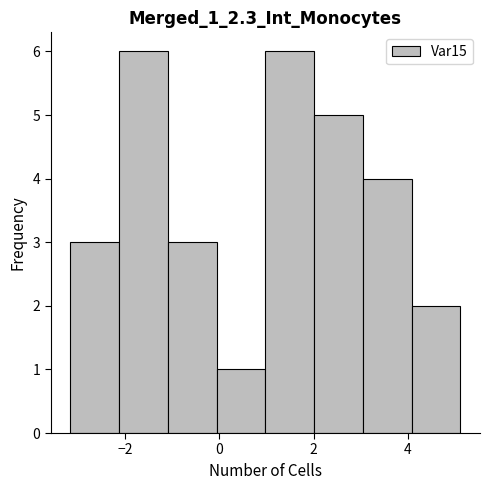

Reading left to right, list every bar in this chart as the range it spans on the x-axis followed by its height. Neither the bar edges nor the heights are printed on the chart, so give them approximately, as read against the axes.

-3.2 to -2.2: 3
-2.2 to -1.0: 6
-1.0 to 0.0: 3
0.0 to 1.0: 1
1.0 to 2.0: 6
2.0 to 3.0: 5
3.0 to 4.0: 4
4.0 to 5.2: 2